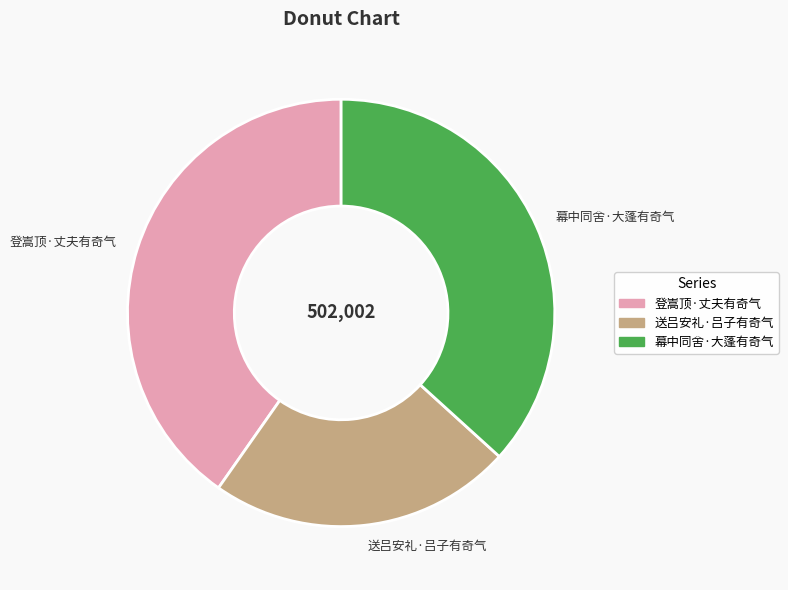

What is the smallest slice in the pie chart?

送吕安礼·吕子有奇气